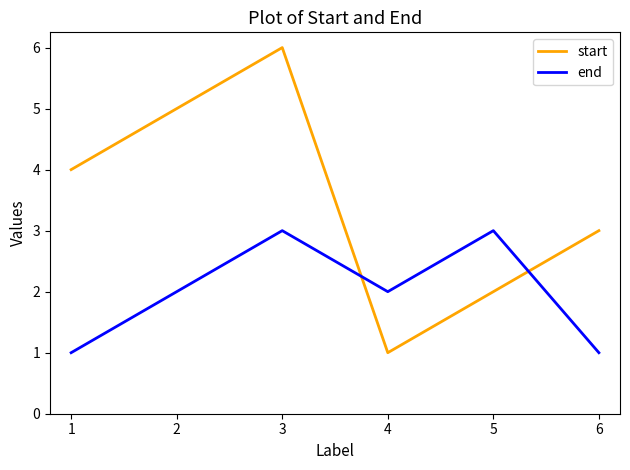

What is the highest value of the end series?

3